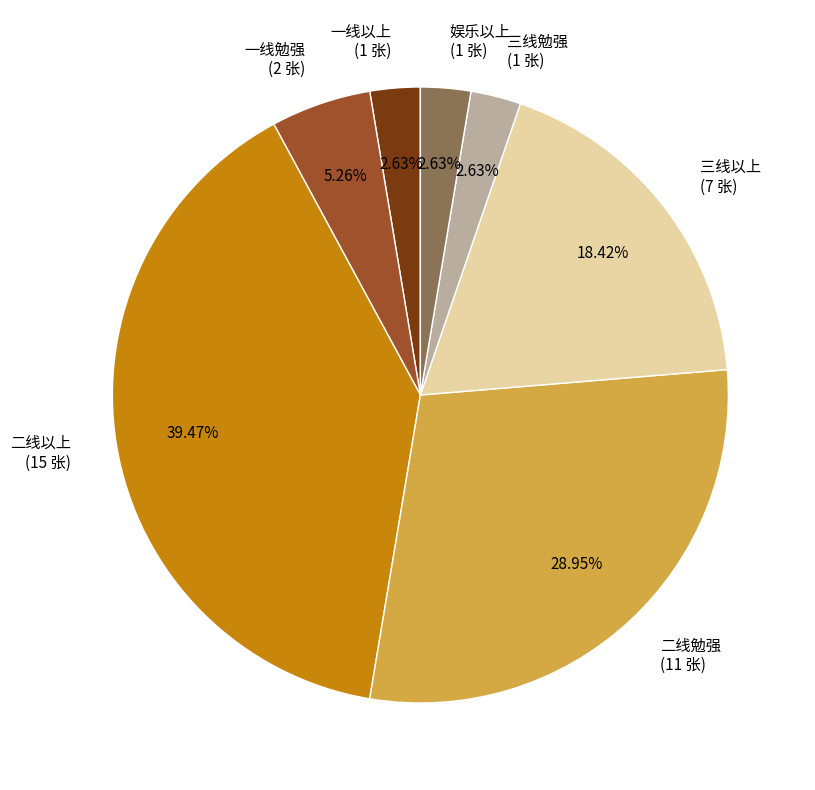

Is there a majority slice in this chart?

No